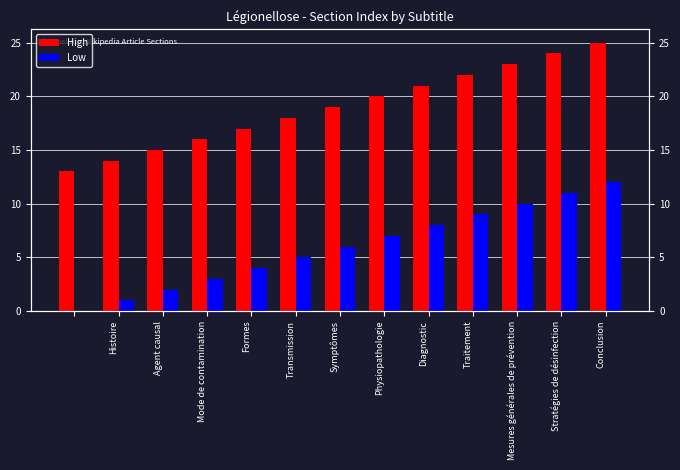

Is it true that High equals 31 at Mesures générales de prévention?

False